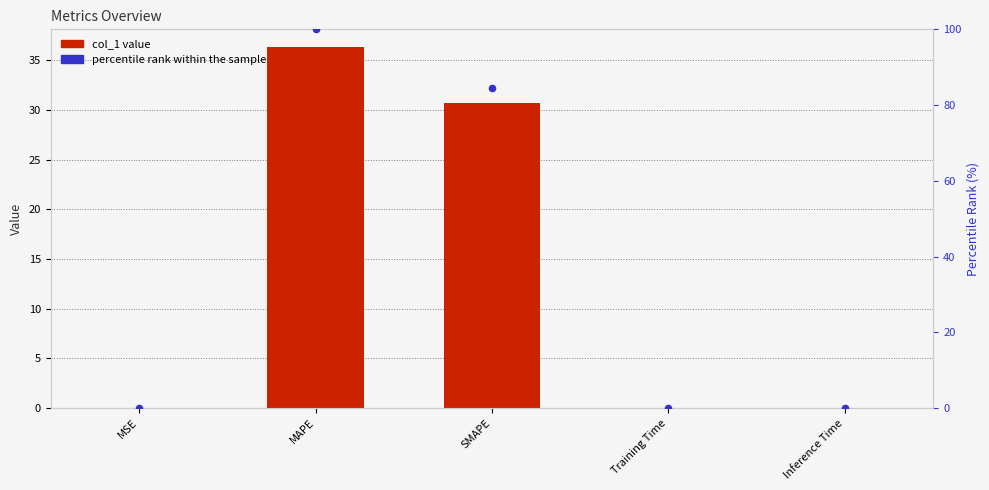

Which series has the largest total across all categories?

percentile rank within the sample